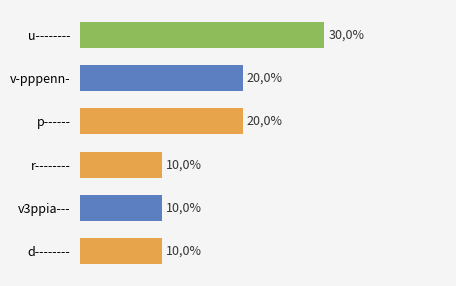

What is the maximum value shown in the chart?

30